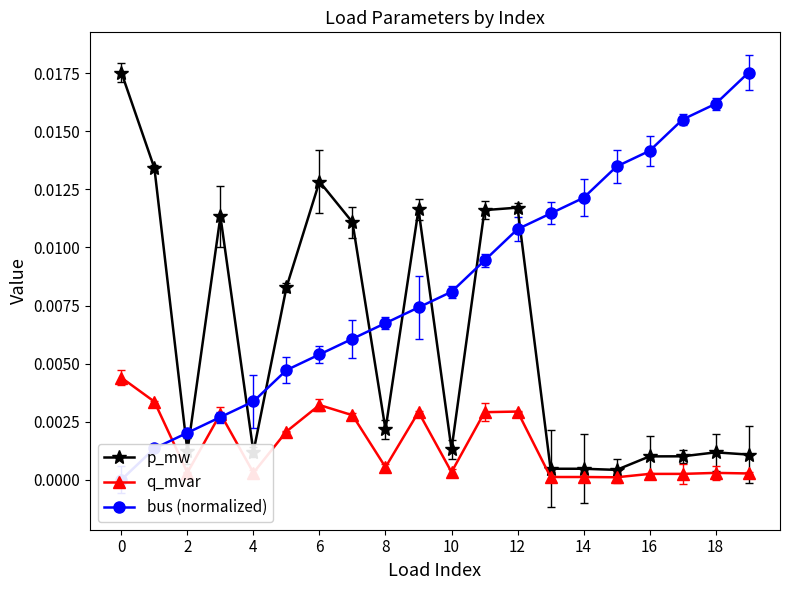

True or false: q_mvar has more than 0 points higher than both neighbors.

True